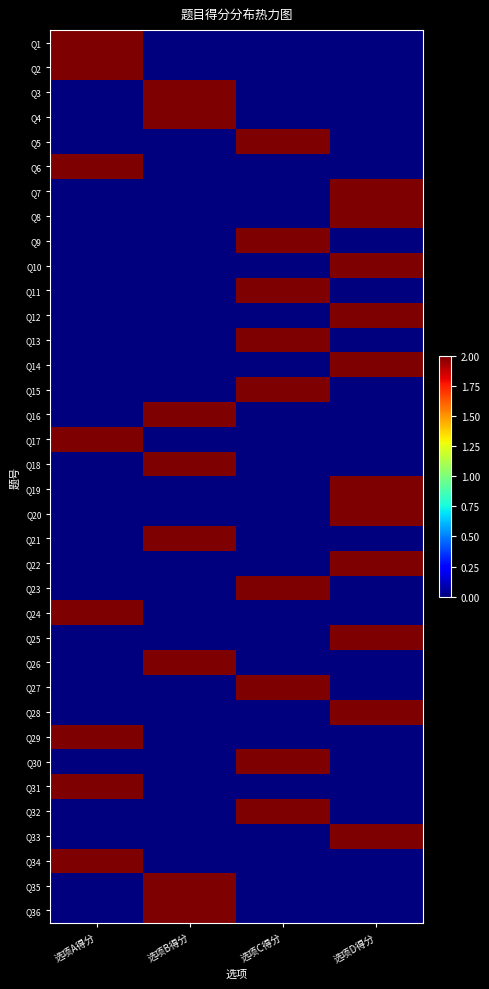

What is the spread (max minus min) of values at 选项D得分?

2